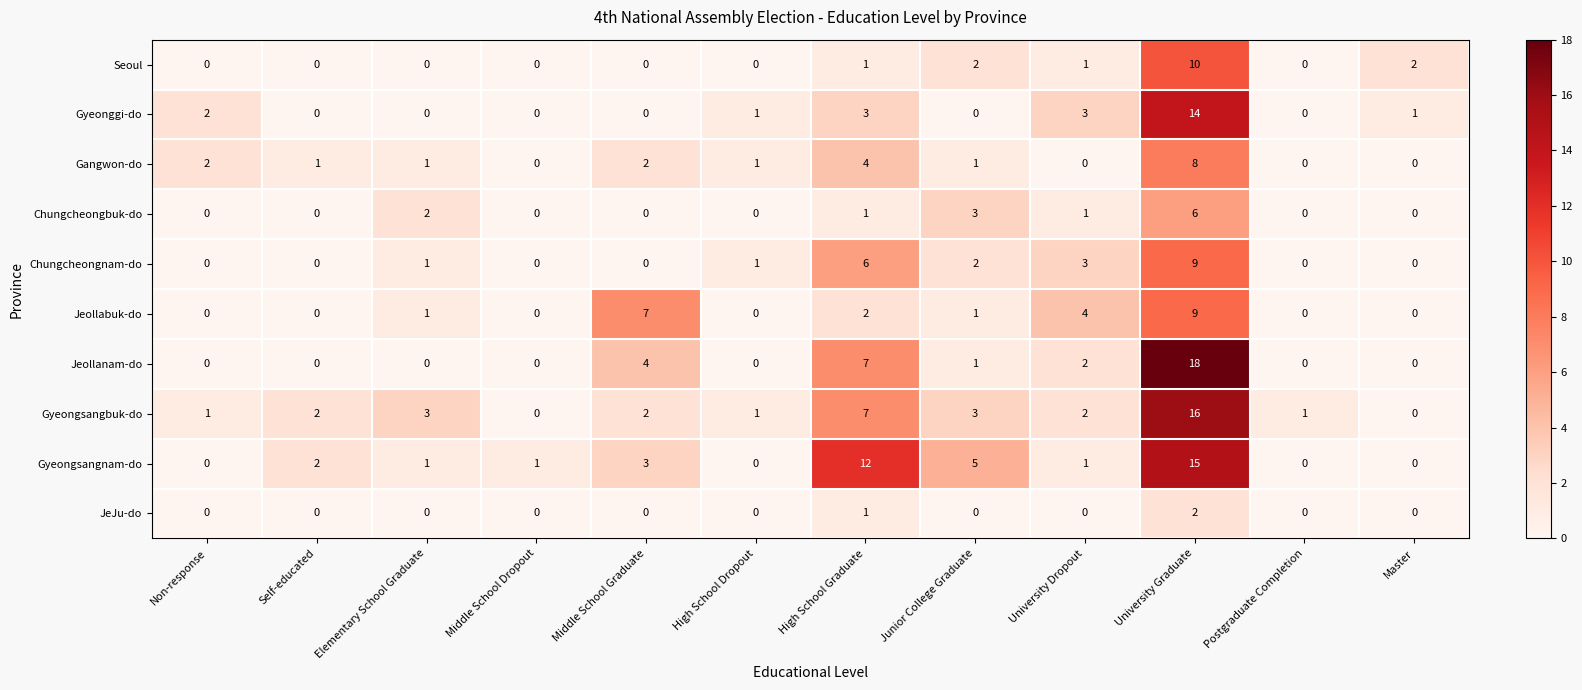

What is the spread (max minus min) of values at Non-response?

2